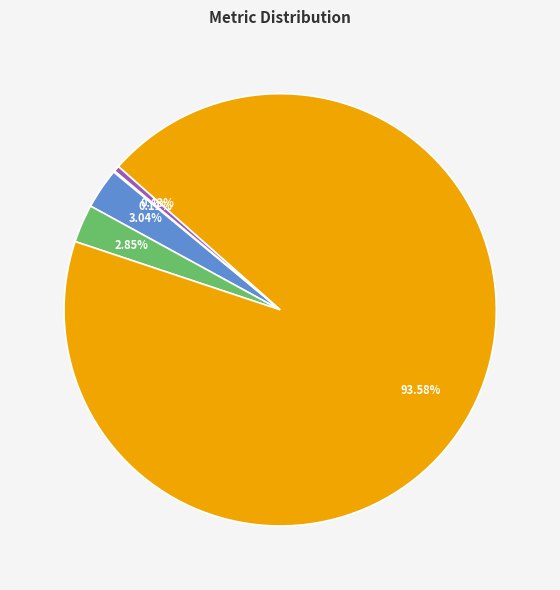

To the nearest percent, what is the average slice percentage?

20%